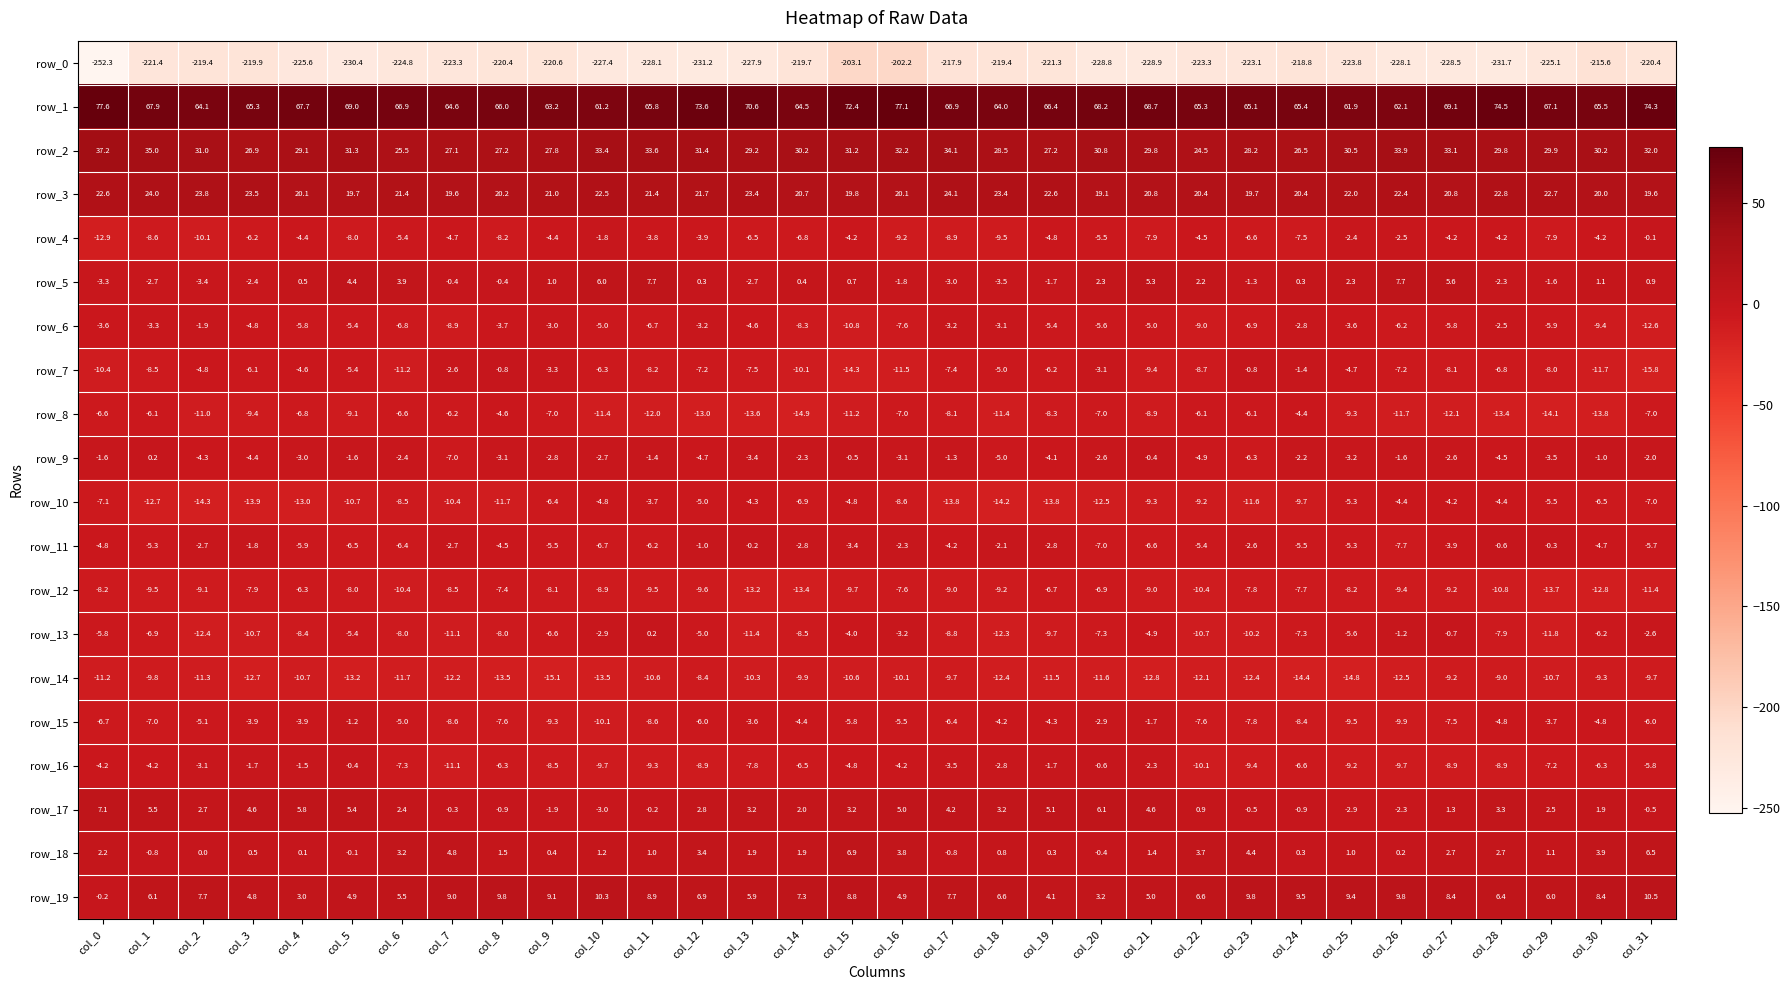

At which label is row_4 closest to -6?

col_3